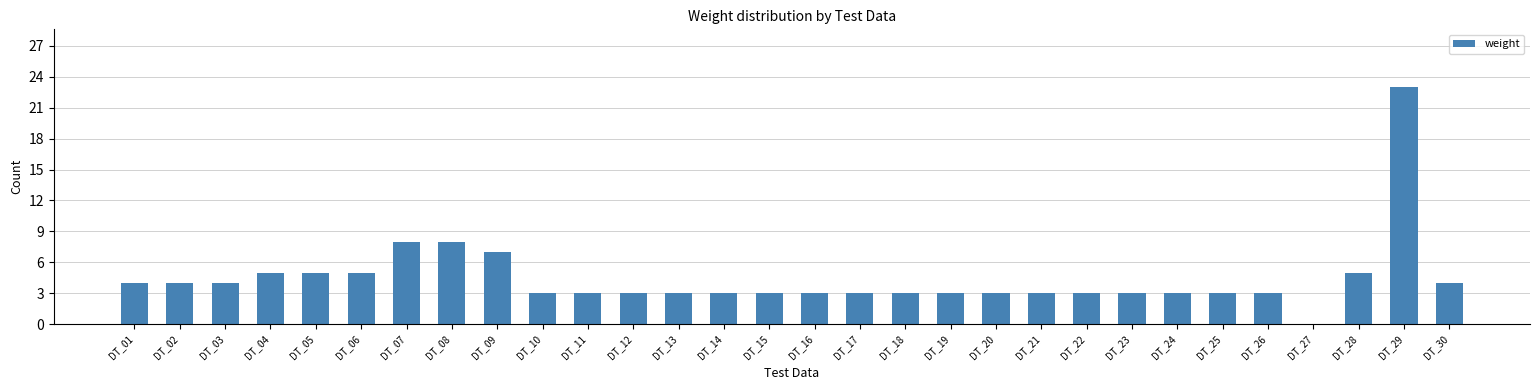

Between DT_21 and DT_29, which is larger?

DT_29